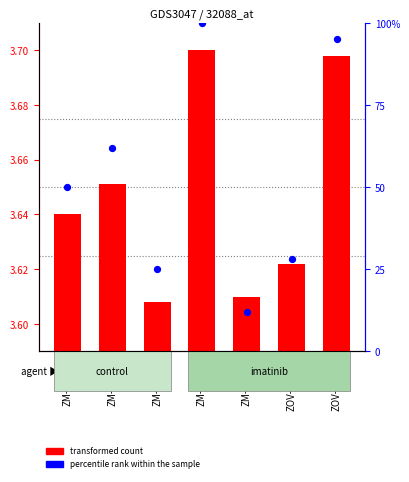

What are all the series names shown in the legend?

transformed count, percentile rank within the sample